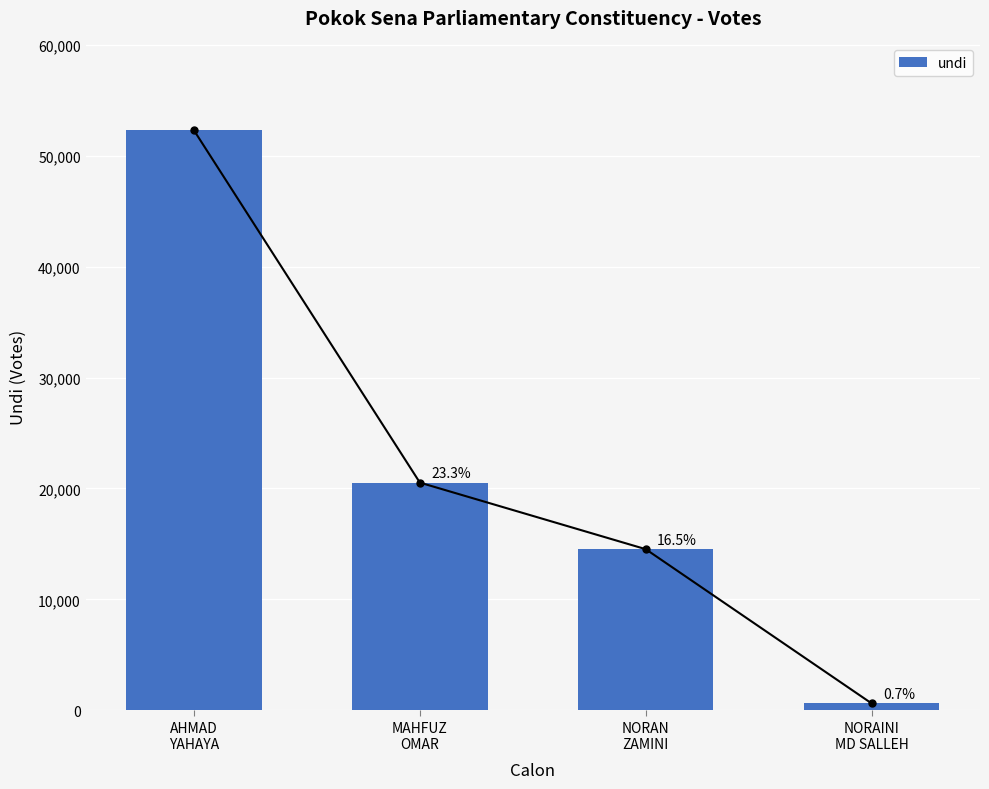

True or false: the data shows 622 at NORAINI
MD SALLEH.

True